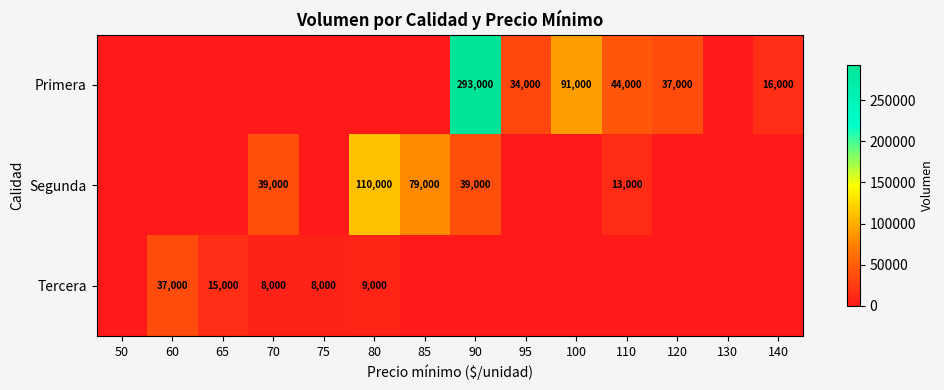

The value of Segunda at 70 is 39000. True or false?

True